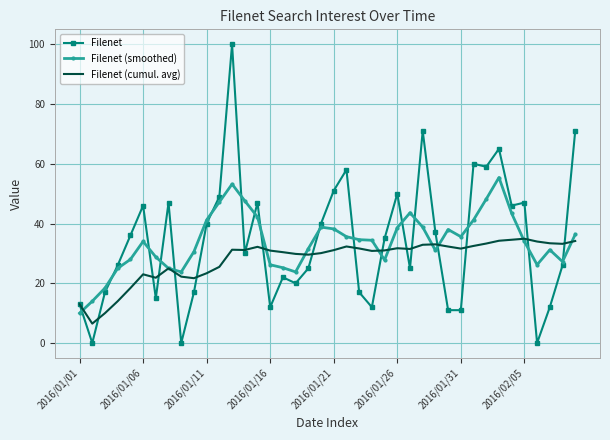

What is the difference between the second highest and minimum values in the Filenet (smoothed) series?

43.2